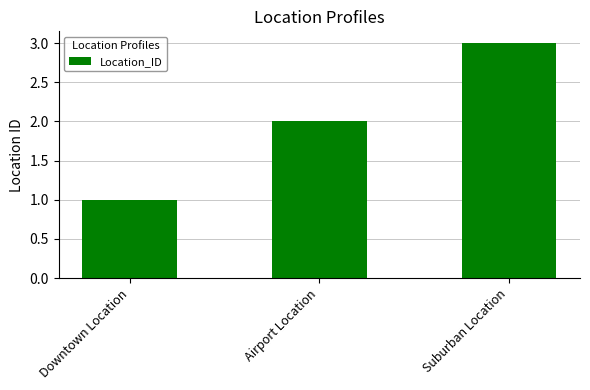

The value at Airport Location is 2. True or false?

True